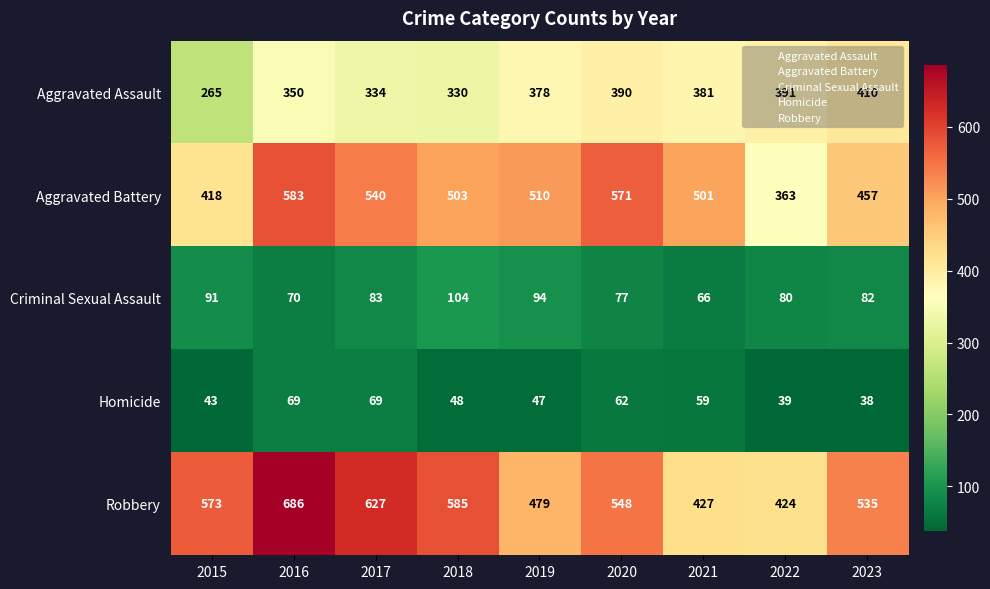

Which label corresponds to the largest value in the chart?

2016